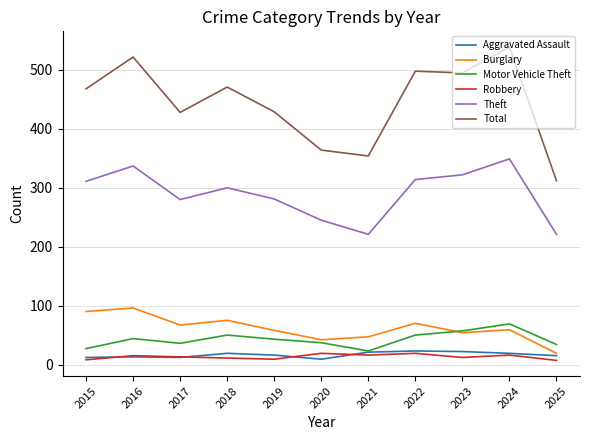

Does the chart have visible grid lines?

Yes